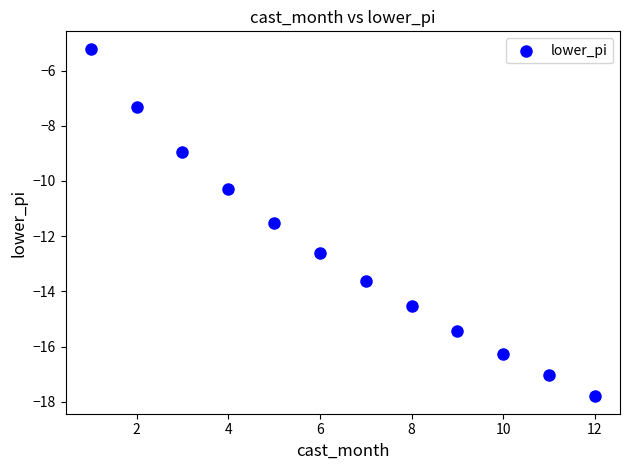

What is the average Y value?

-12.5